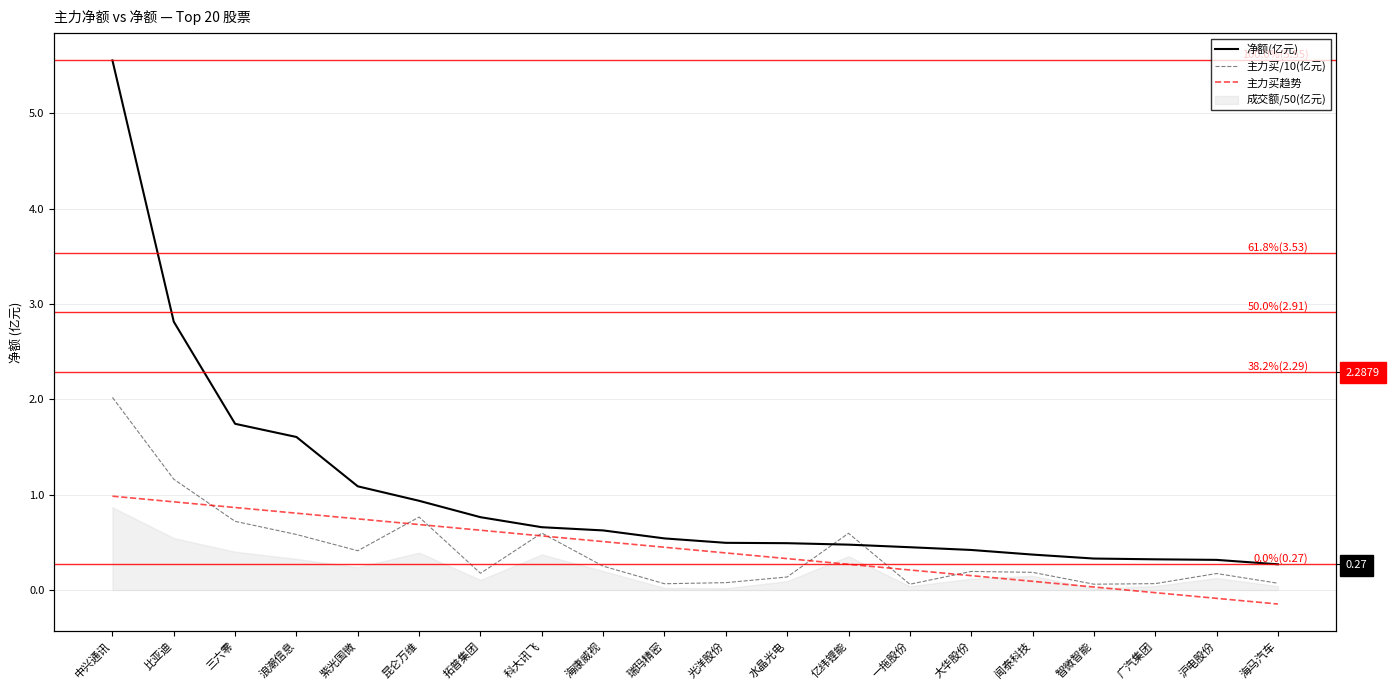

Which has a higher value, 拓普集团 or 光洋股份?

拓普集团